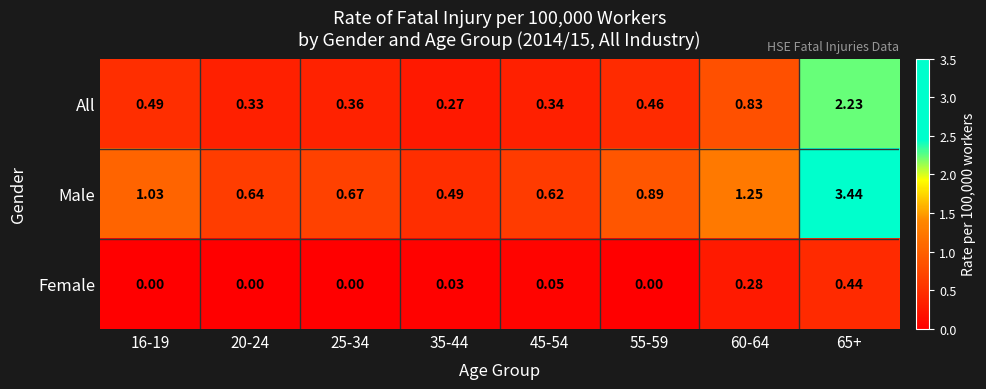

Rank the series at 45-54 from lowest to highest value.

Female, All, Male